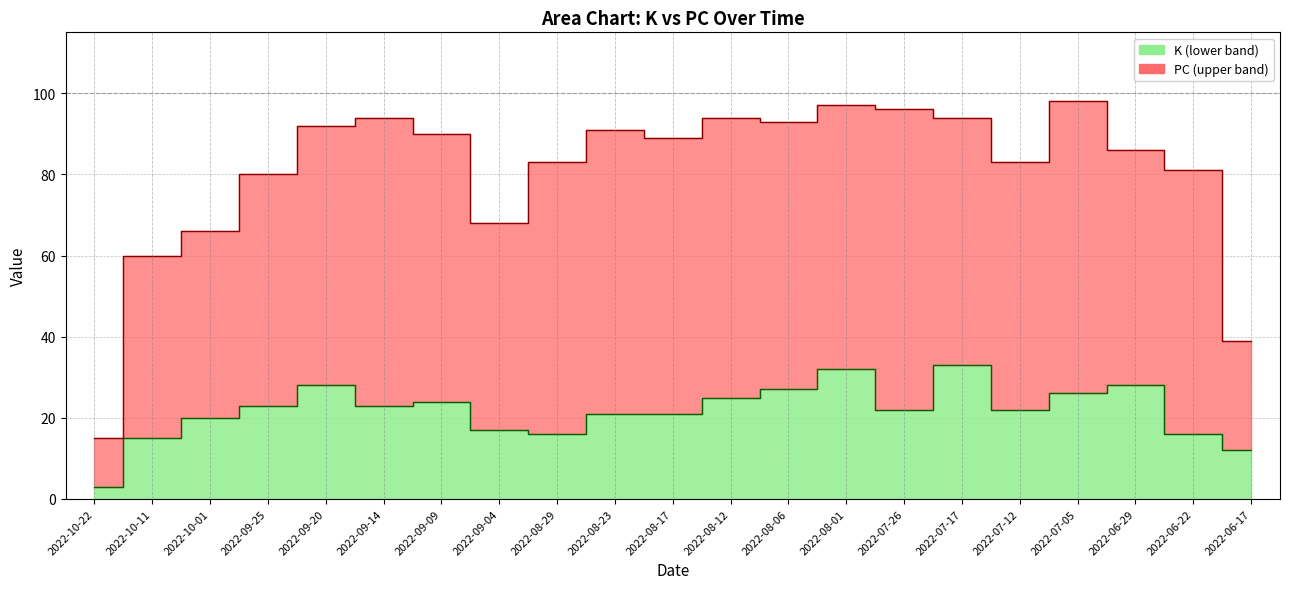

At 2022-07-17, list the series in order from largest to smallest.

PC, K